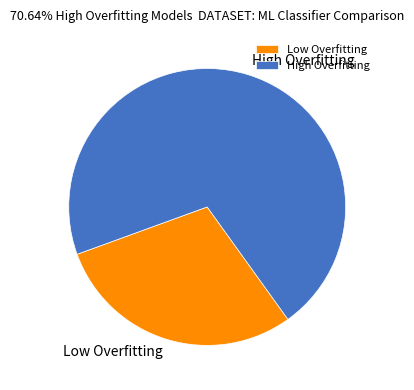

Do Low Overfitting and High Overfitting together represent more than half of the pie?

Yes